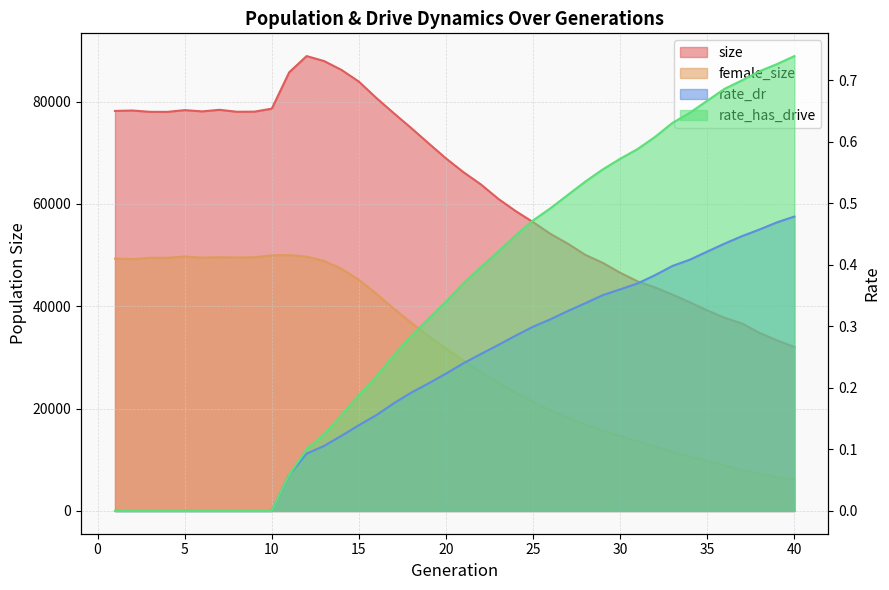

True or false: rate_dr and rate_has_drive intersect in this chart.

False